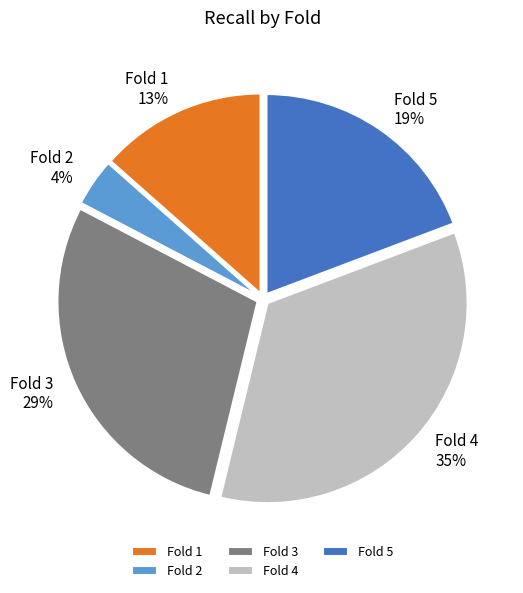

To the nearest percent, what is the difference between the largest and smallest slice percentages?

31%